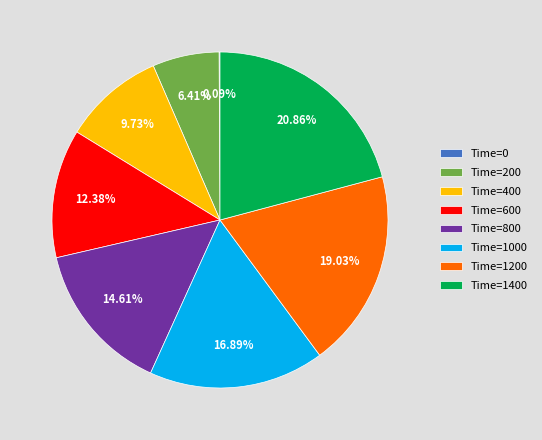

What is the largest slice in the pie chart?

Time=1400